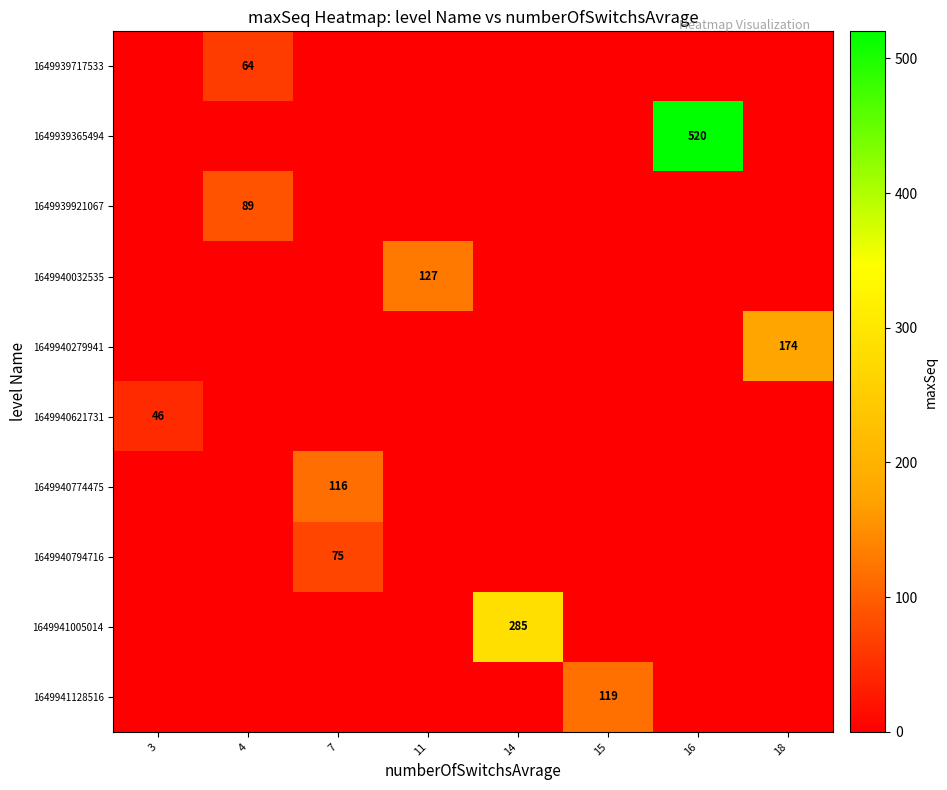

Is it true that 1649940774475 equals 55 at 7?

False